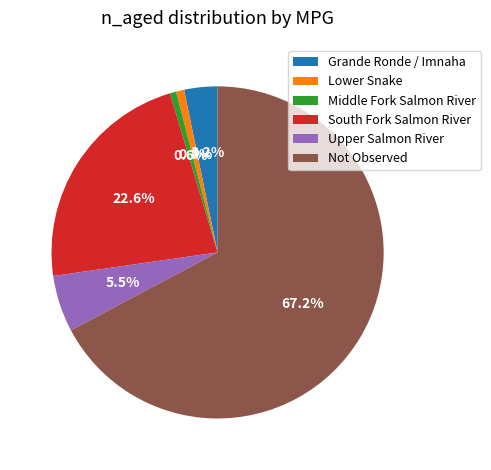

How many slices are in this pie chart?

6